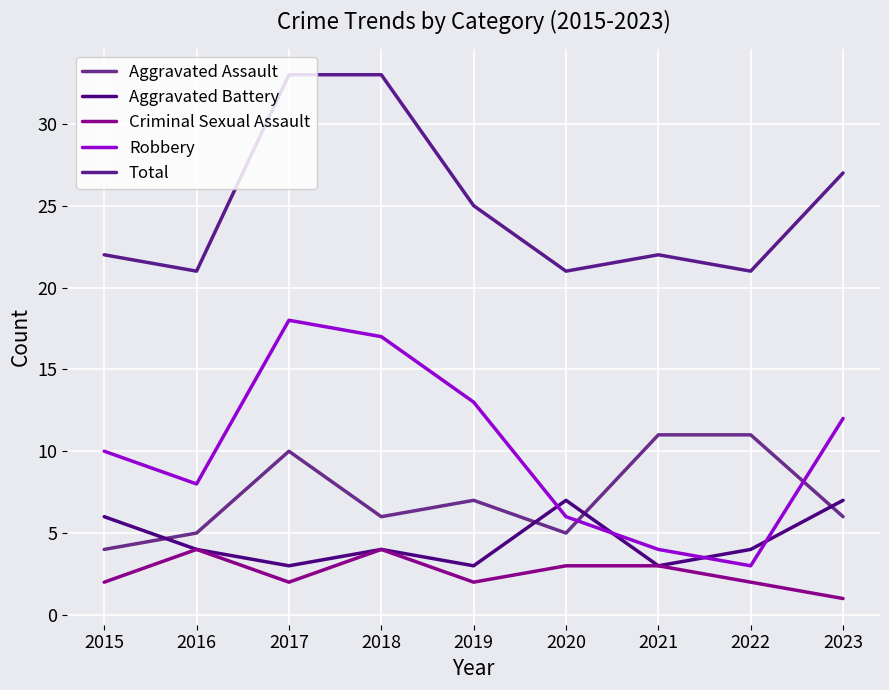

Where is the first local maximum for Criminal Sexual Assault?

2016